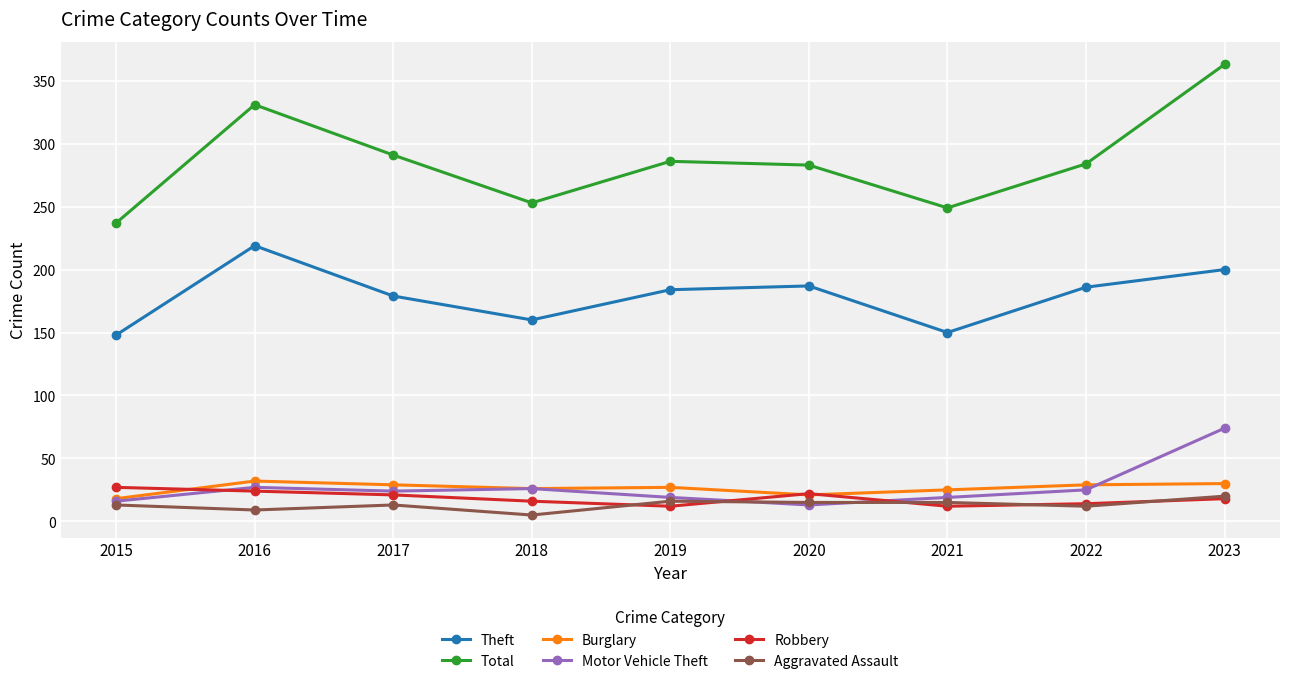

The value of Total at 2018 is 253. True or false?

True